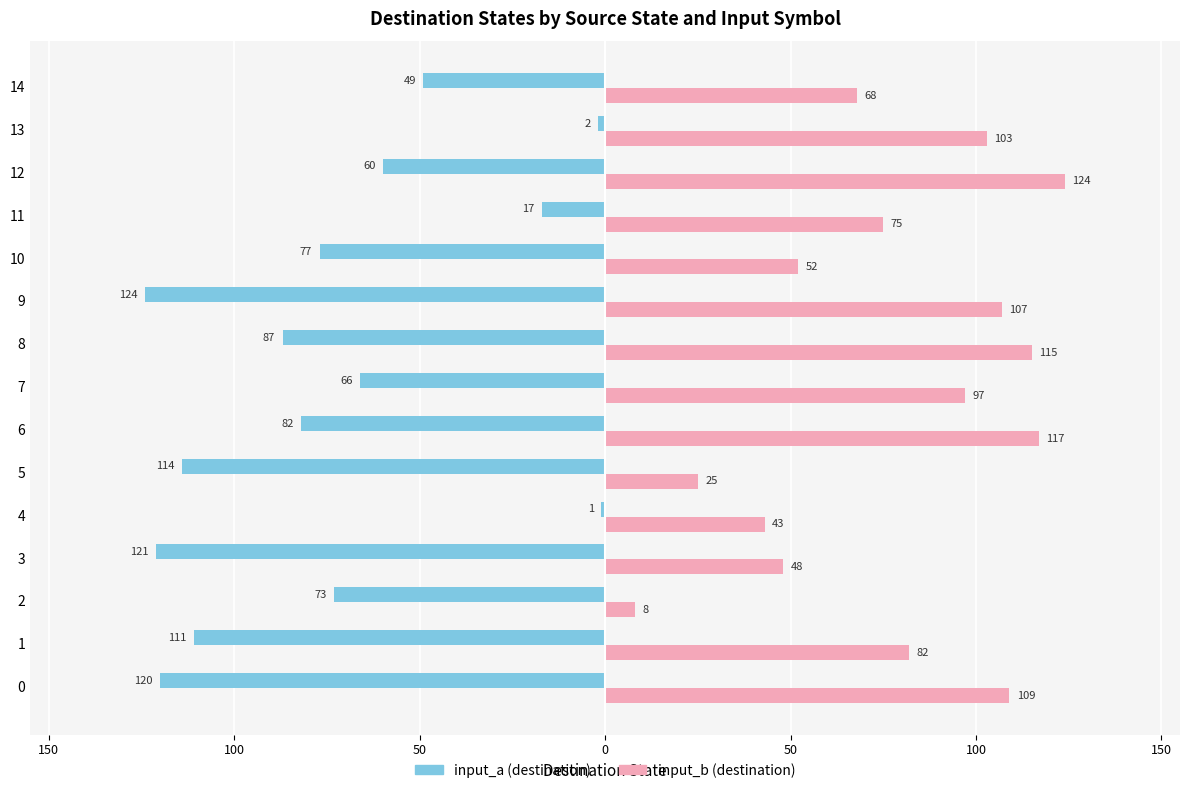

What are all the series names shown in the legend?

input_a (destination), input_b (destination)